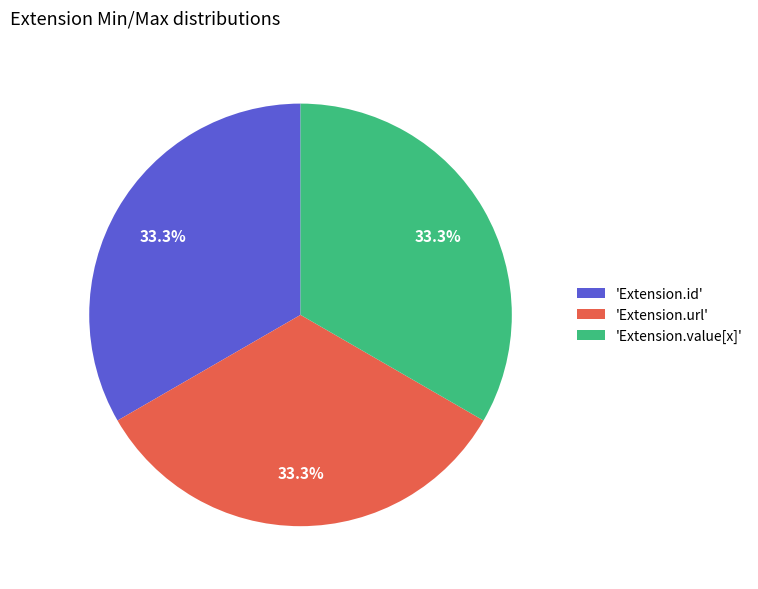

Is there any slice that represents more than half of the pie?

No